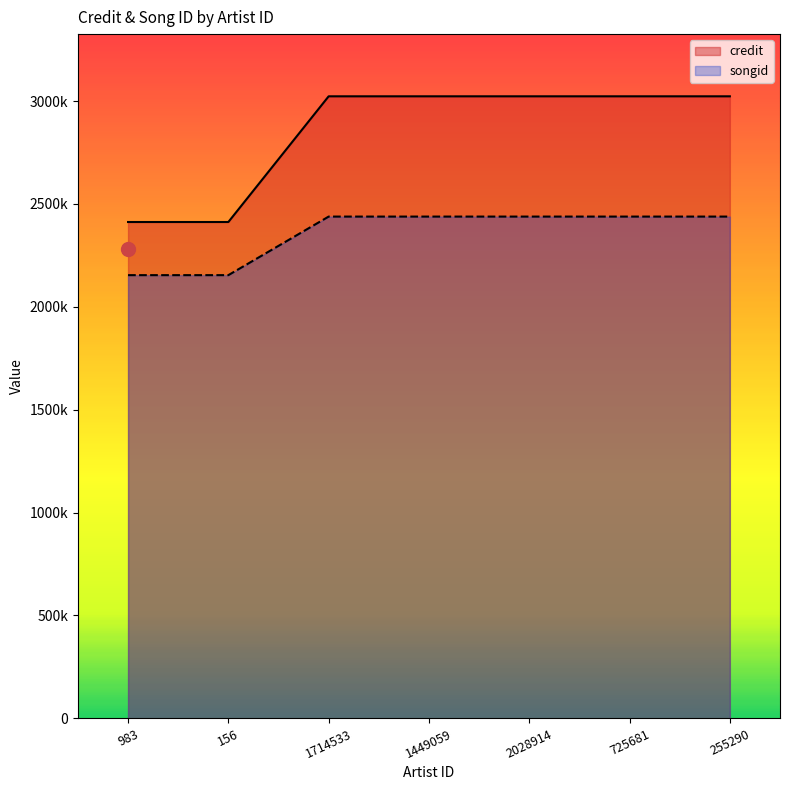

Which series has the widest spread of values?

credit